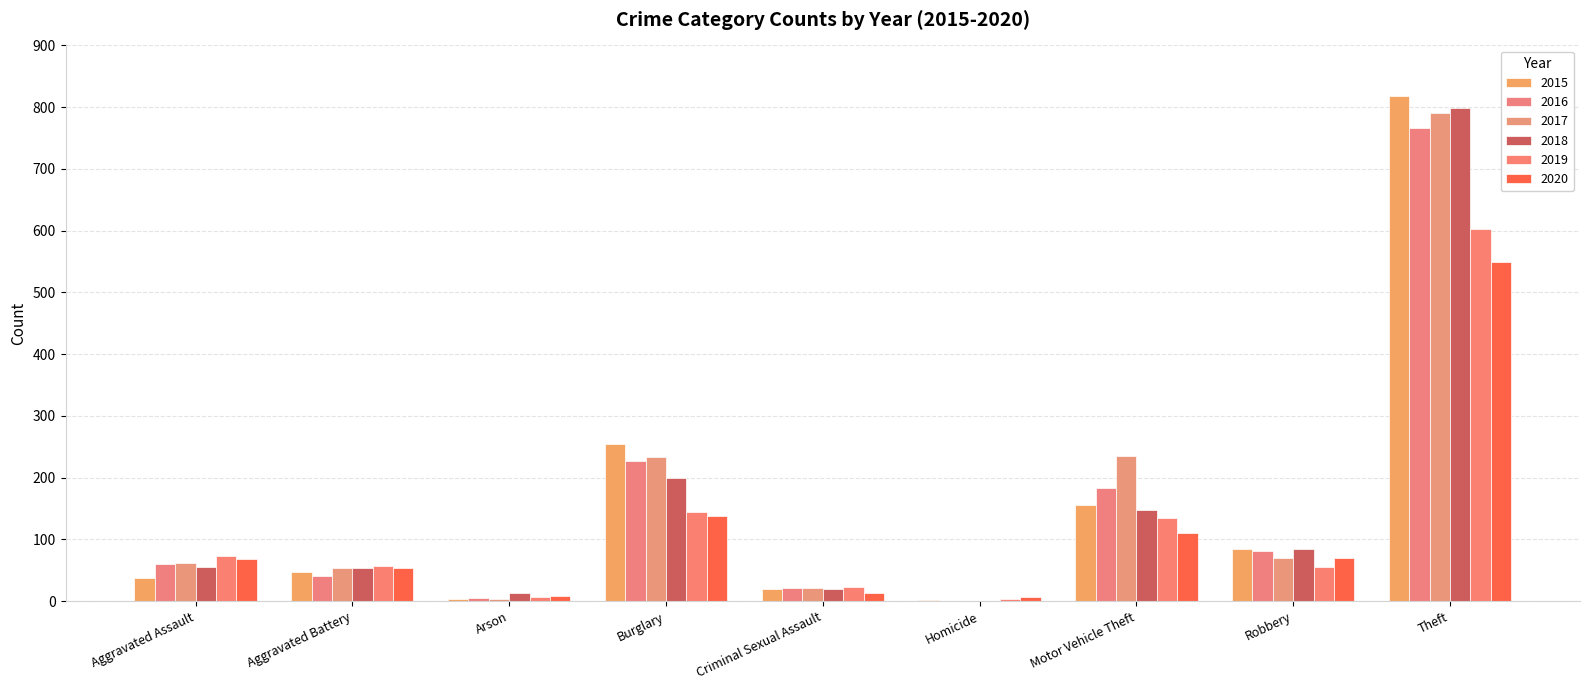

What is the value of the 2018 bar at the 7th from the left?

148